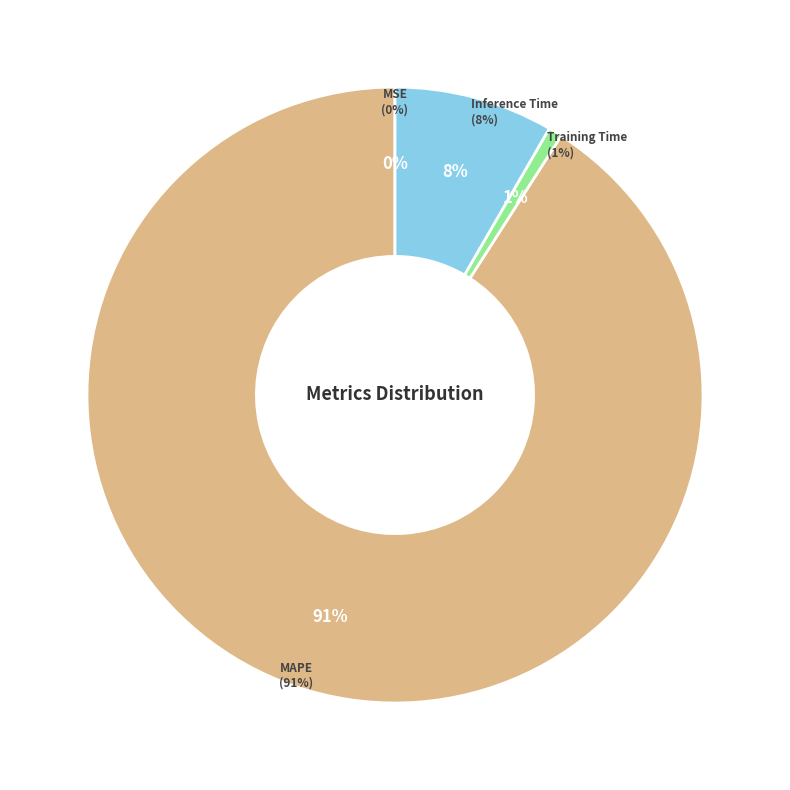

How many segments does this pie chart have?

4